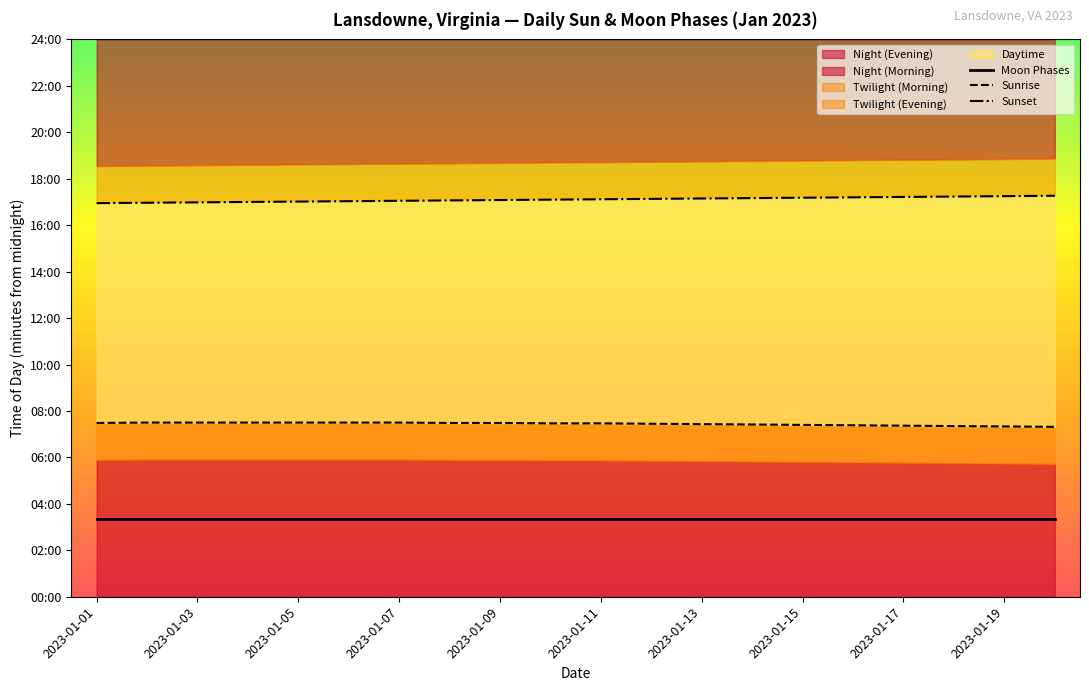

True or false: Moon Phases and Sunrise intersect in this chart.

False